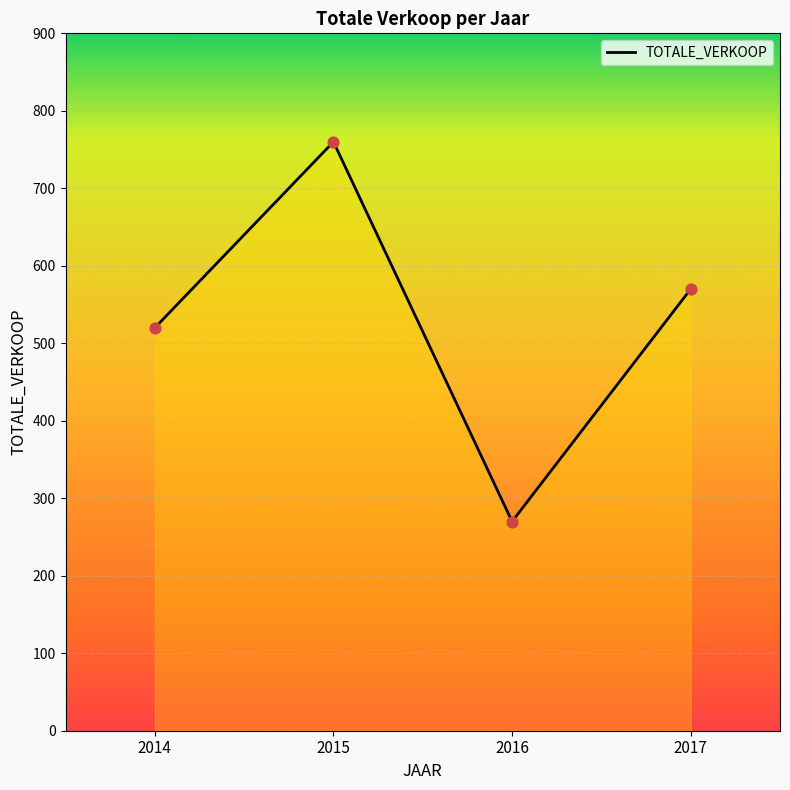

Between 2015 and 2016, which is larger?

2015